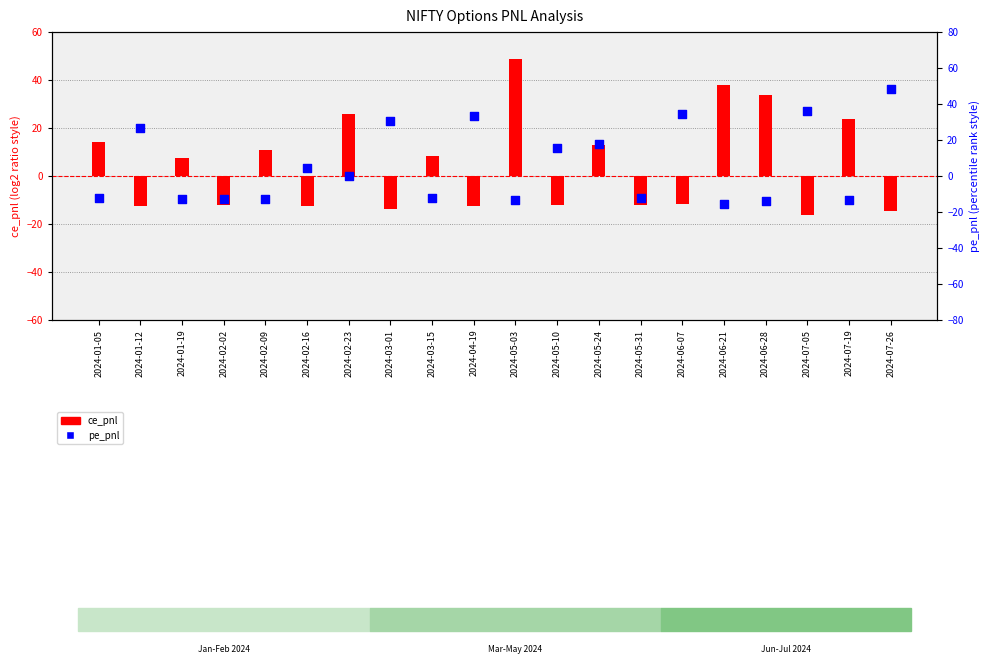

What is the total value across all series at 2024-01-19?

-5.4